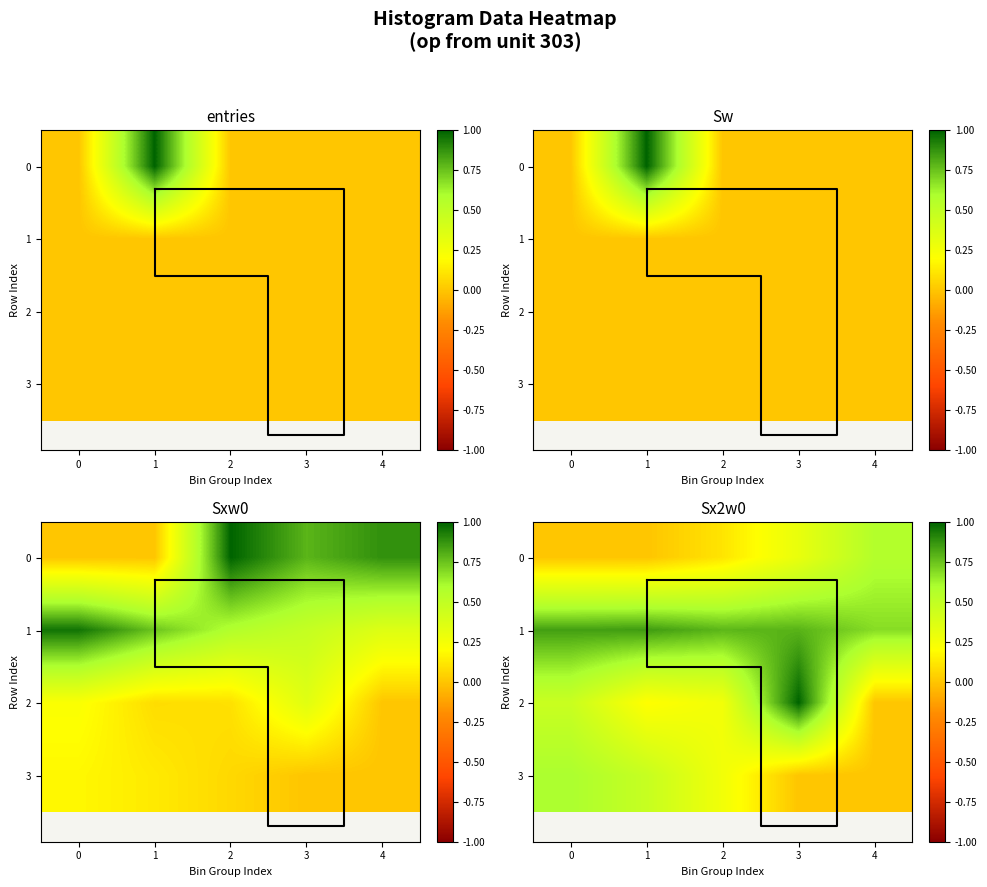

List the series in order of their peak value, lowest first.

0, 3, 1, 2